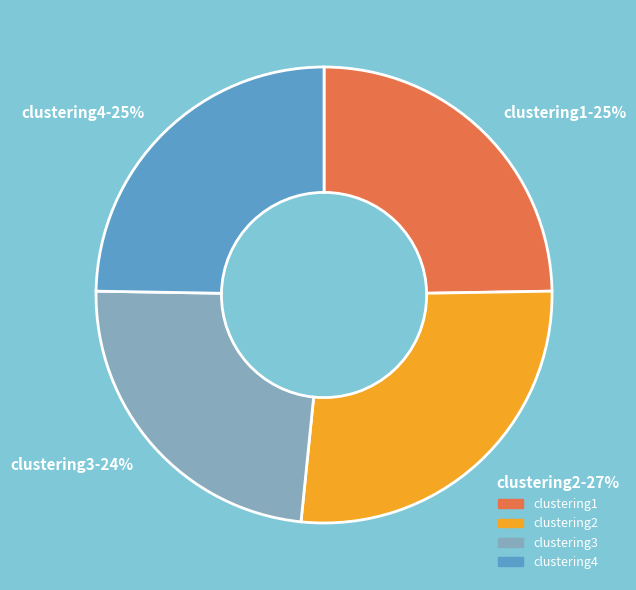

Is it true that clustering1 is 25% of the pie?

True